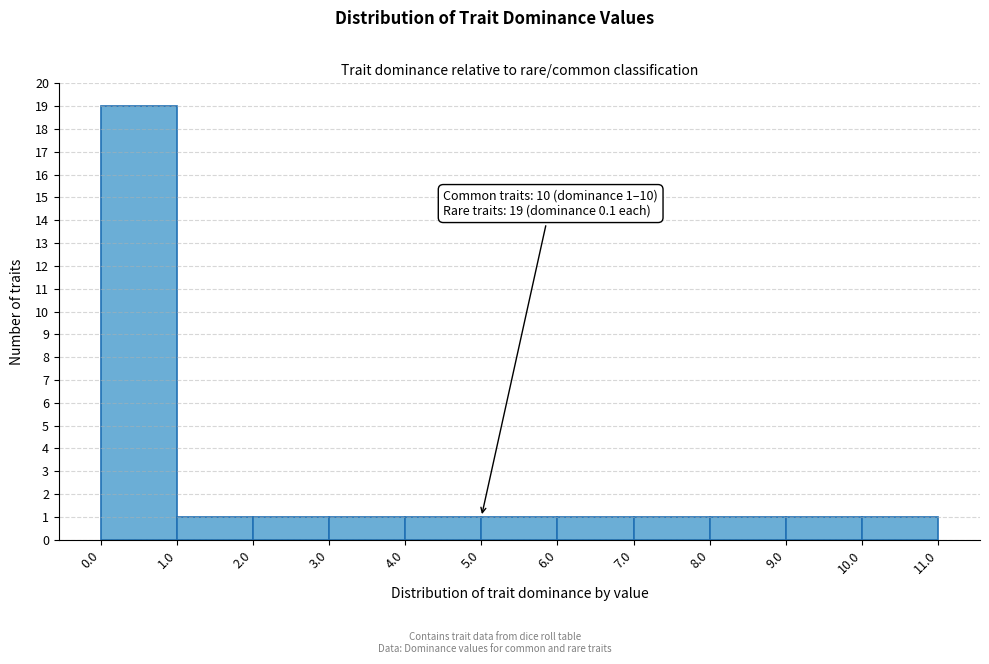

Over which range of the x-axis is the bar tallest?

0.0 to 1.0